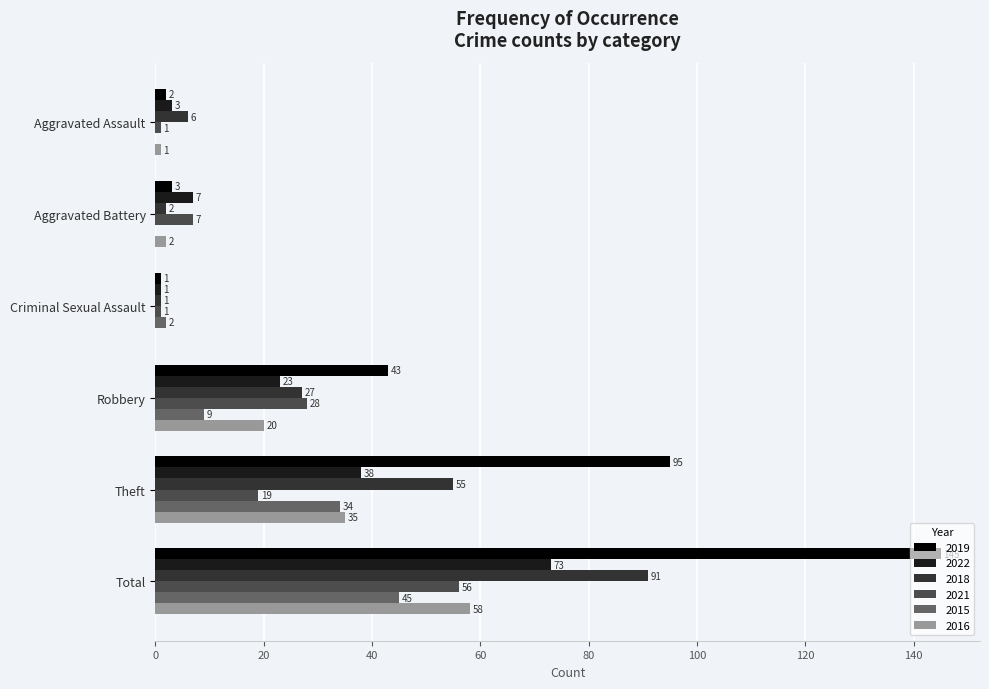

What is the sum of the 2022 values at Aggravated Battery and Criminal Sexual Assault?

8